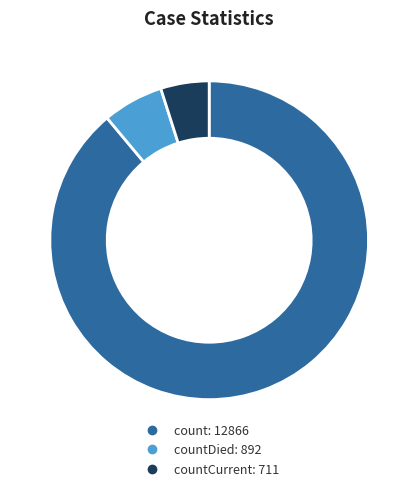

Is there any slice that represents more than half of the pie?

Yes